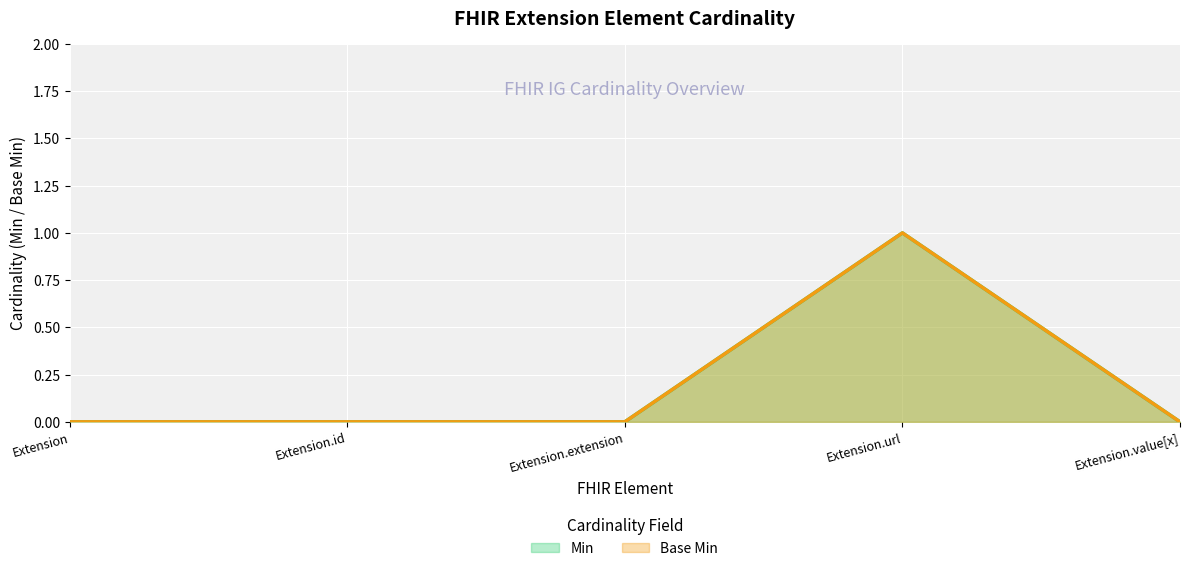

What is the label of the 3rd point from the right?

Extension.extension